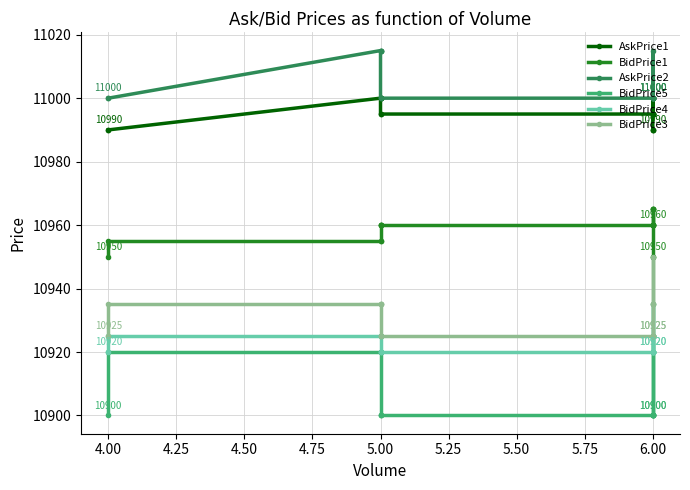

True or false: BidPrice3 and BidPrice5 intersect in this chart.

False